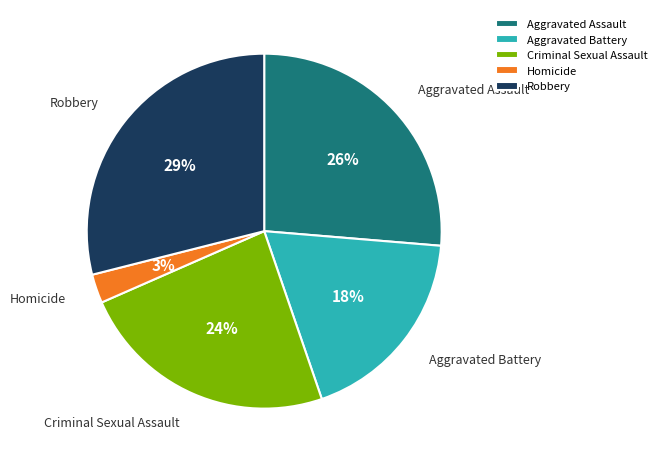

To the nearest percent, what percentage of the pie is Aggravated Battery?

18%